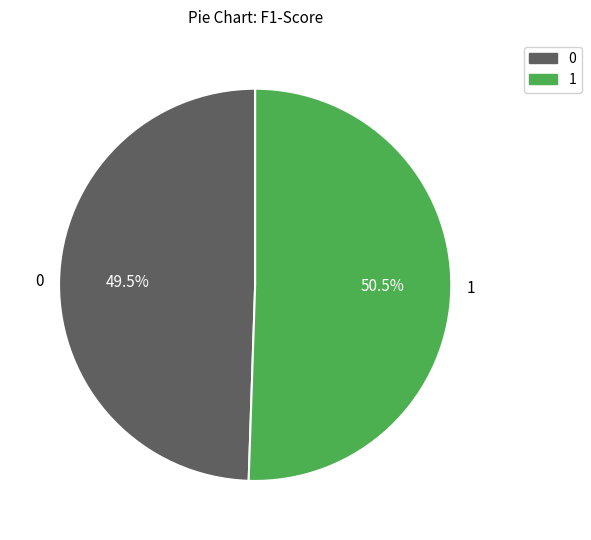

Combined, do 0 and 1 account for over 50%?

Yes